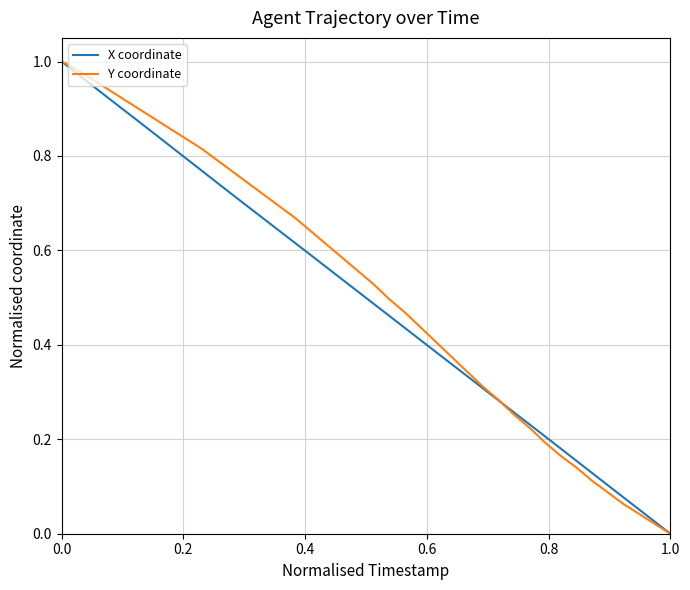

True or false: X coordinate has a value of 1.4 at 0.0.

False